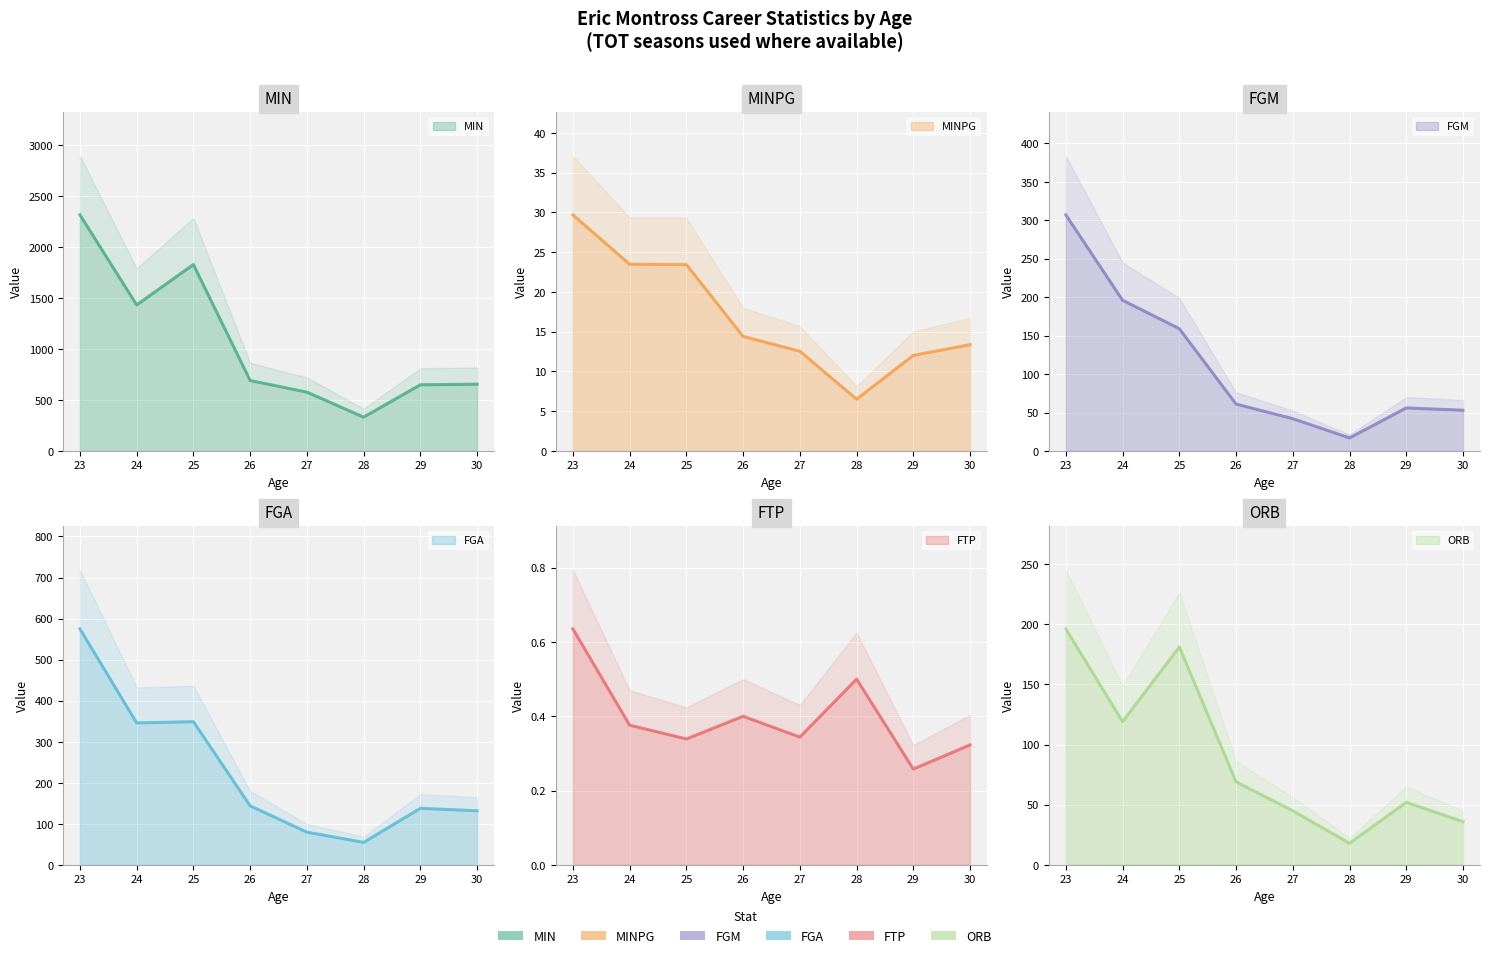

How many lines are shown in the chart?

6